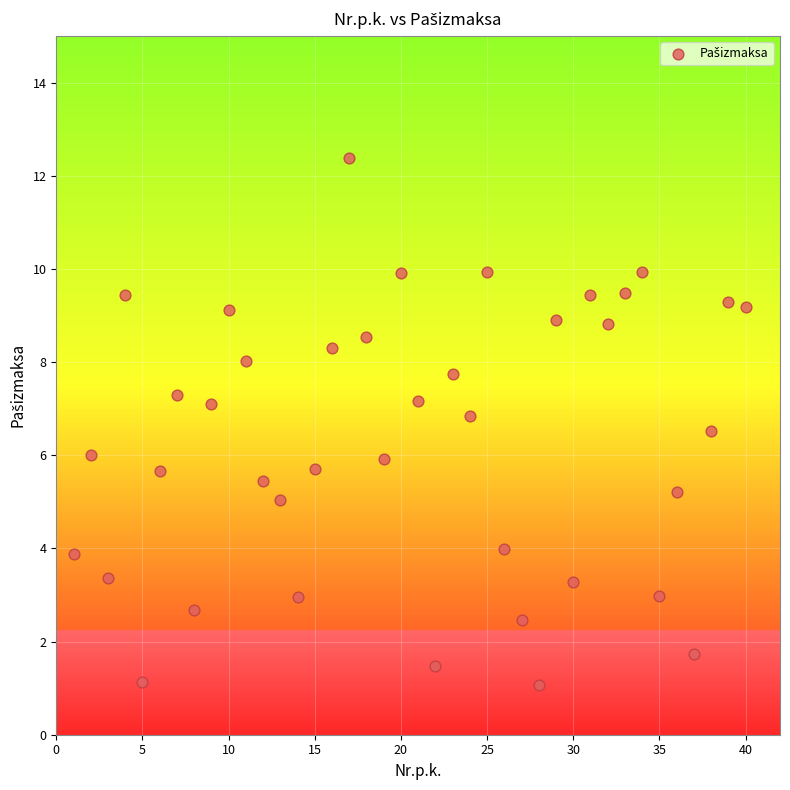

What is the range of Y values (max minus min)?

11.3